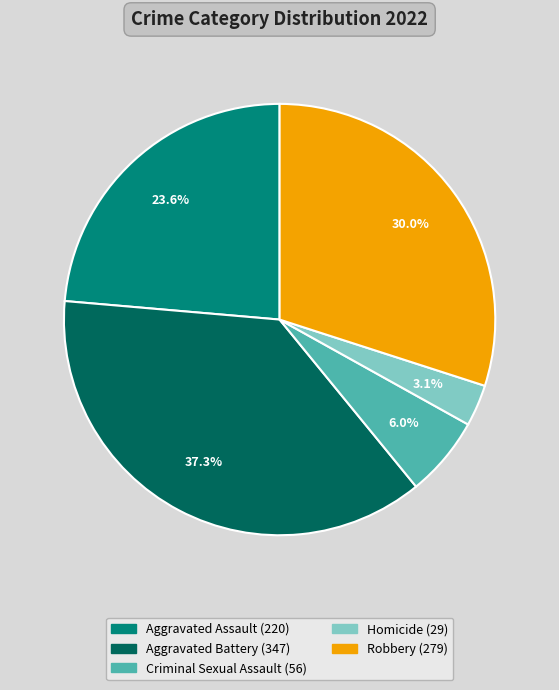

To the nearest percent, what is the difference between the largest and smallest slice percentages?

34%